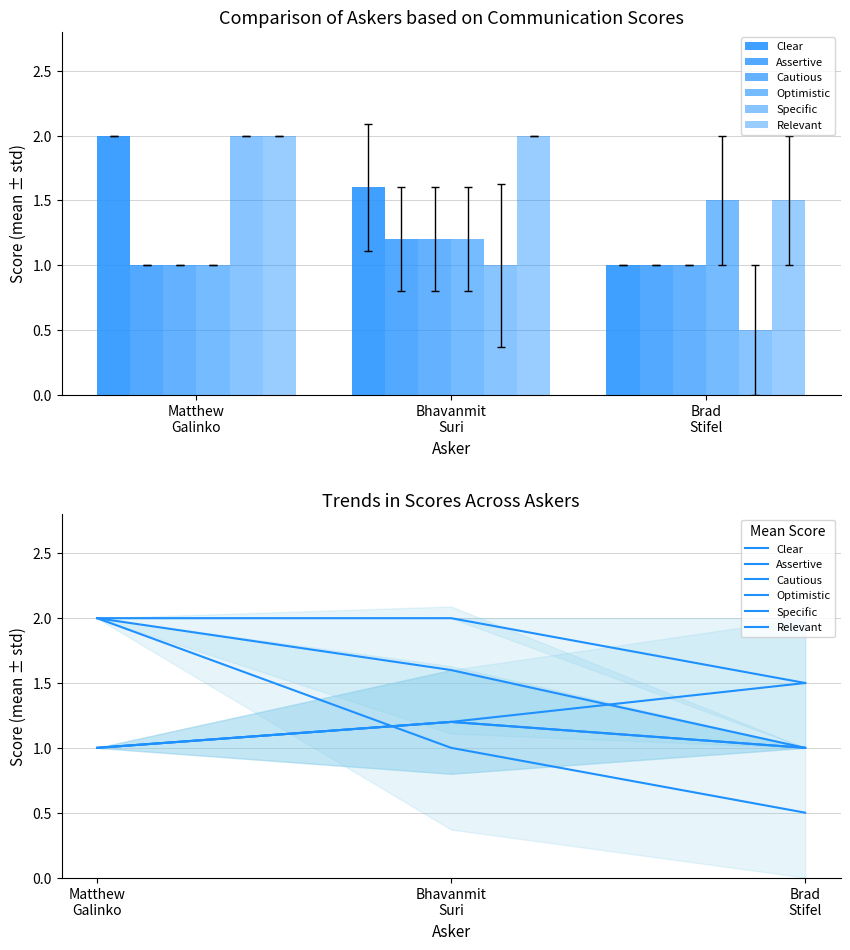

Count the Cautious values in the range 1 to 2.

3